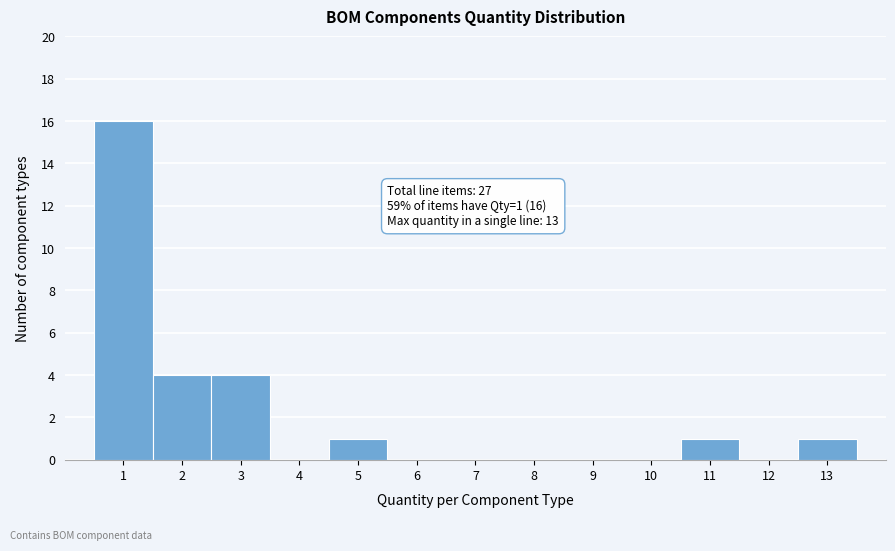

Which range on the x-axis has the tallest bar?

0.5 to 1.5